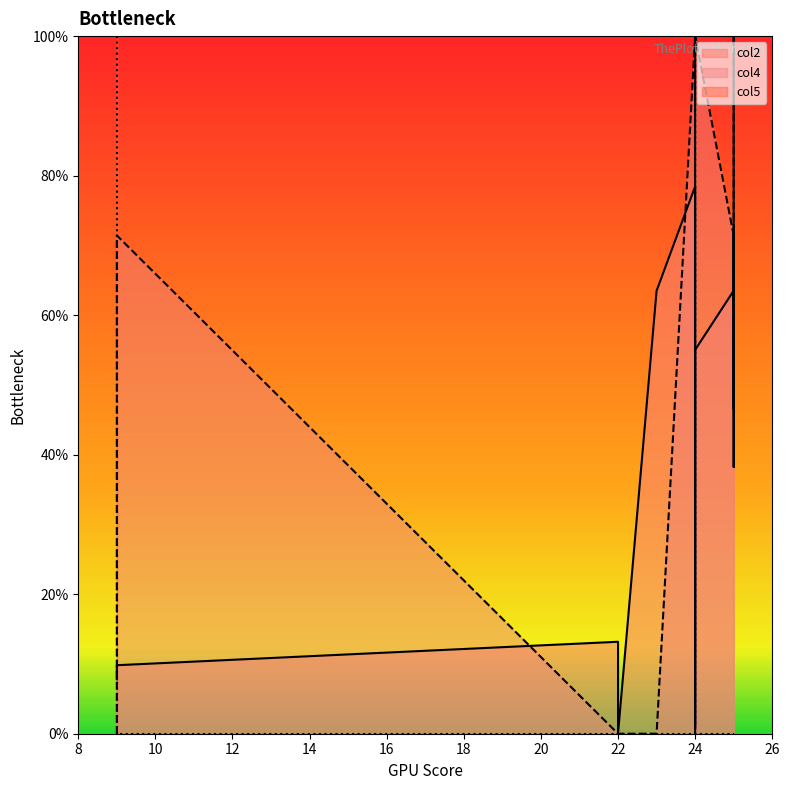

What are all the series names shown in the legend?

col2, col4, col5